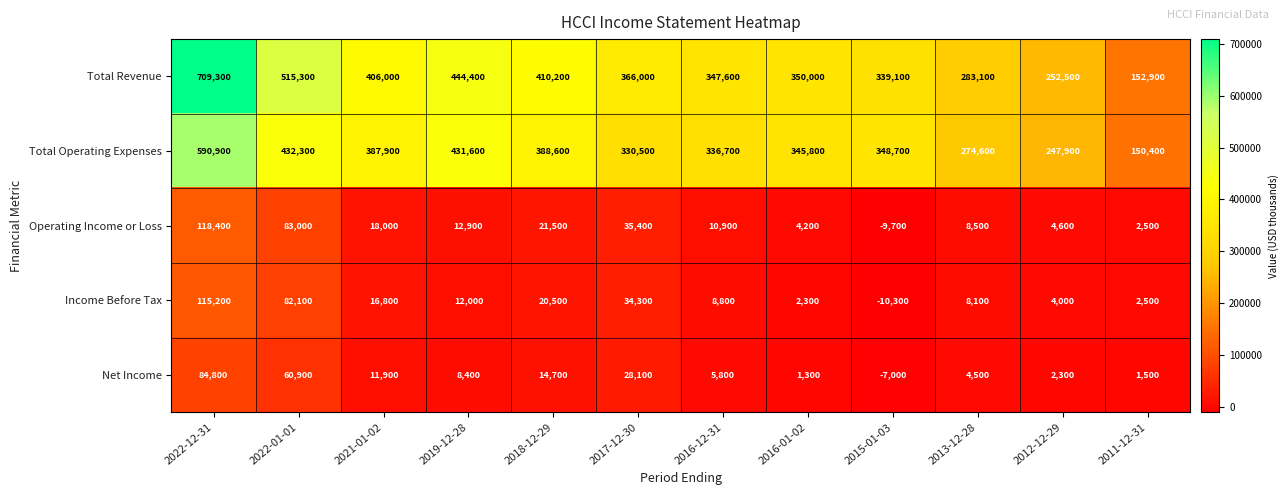

Which label corresponds to the largest value in the chart?

2022-12-31